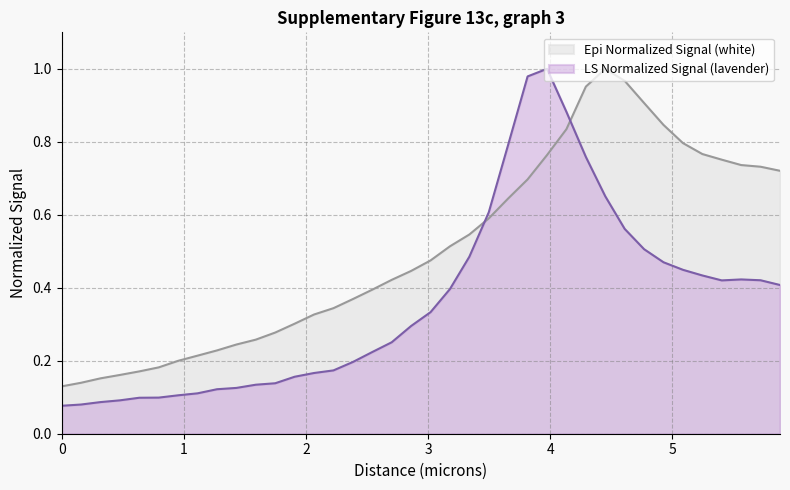

Rank the series by their maximum value, from highest to lowest.

Epi Normalized Signal (white), LS Normalized Signal (lavender)